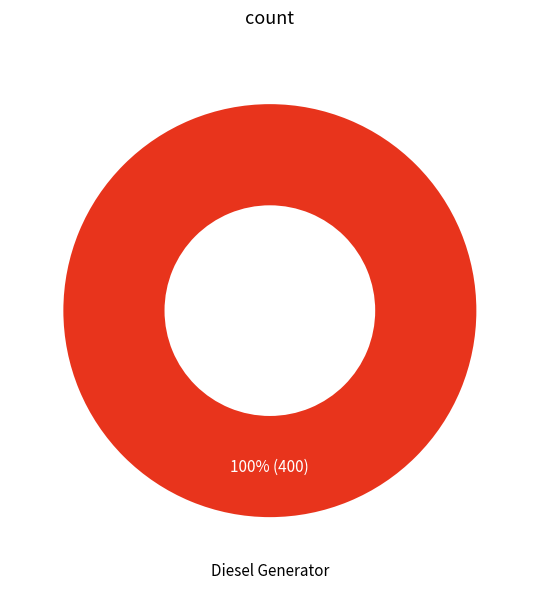

Is there a majority slice in this chart?

Yes